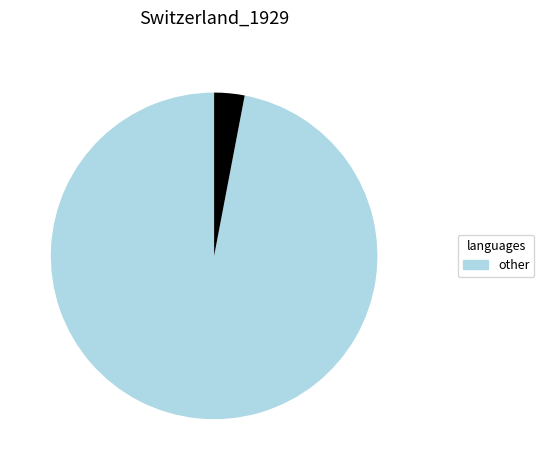

How many slices are in this pie chart?

2